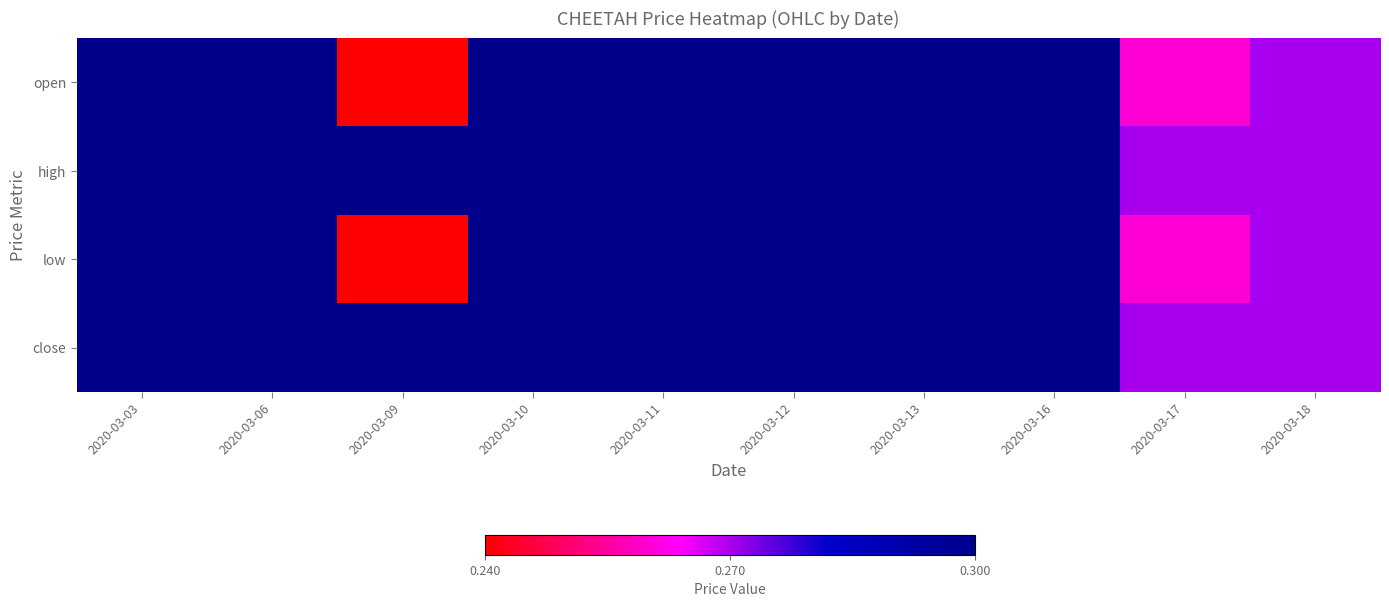

Which label corresponds to the smallest value in the chart?

2020-03-09